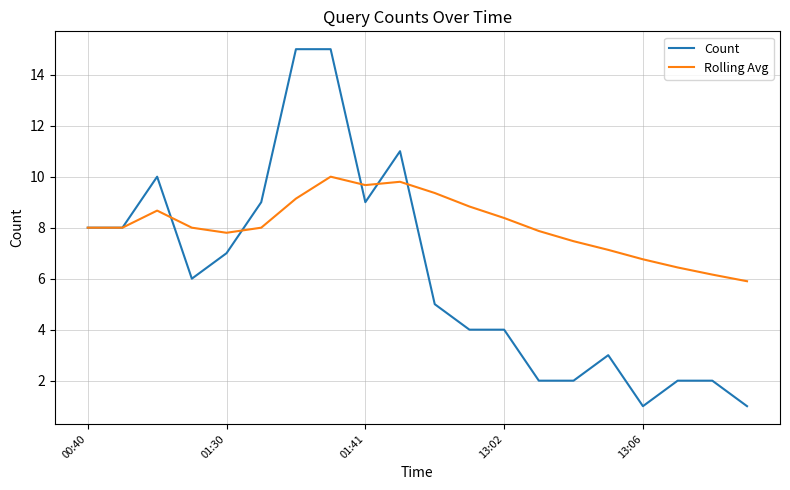

What is the smallest value displayed?

1.0